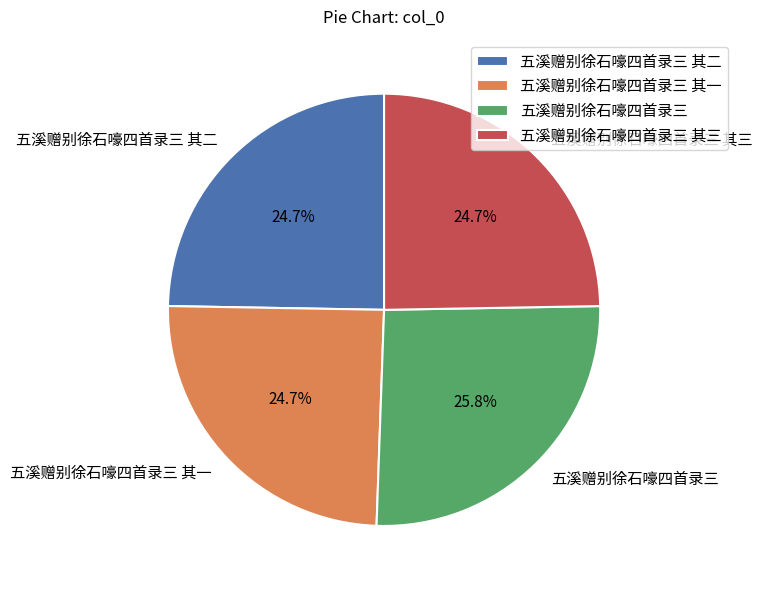

Combined, do 五溪赠别徐石嚎四首录三 其一 and 五溪赠别徐石嚎四首录三 其三 account for over 50%?

No